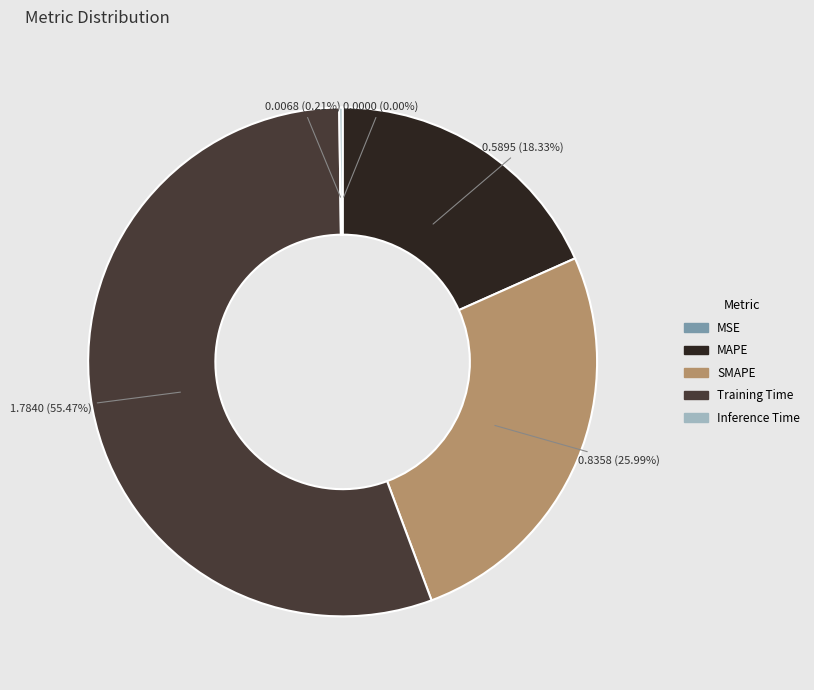

Is there a majority slice in this chart?

Yes